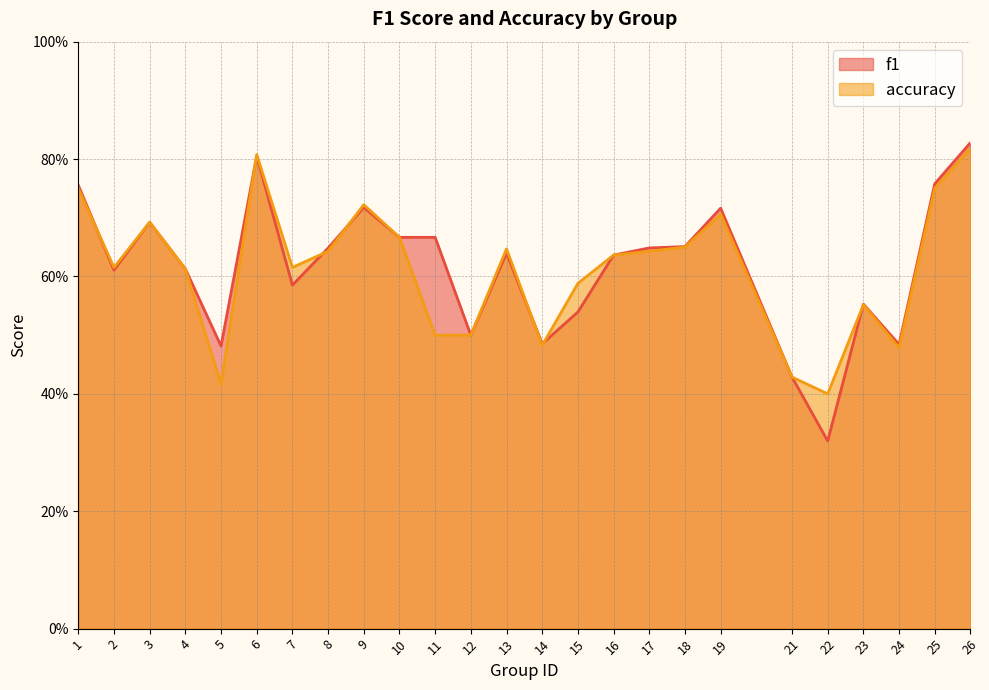

What is the sum of all accuracy values?

15.3